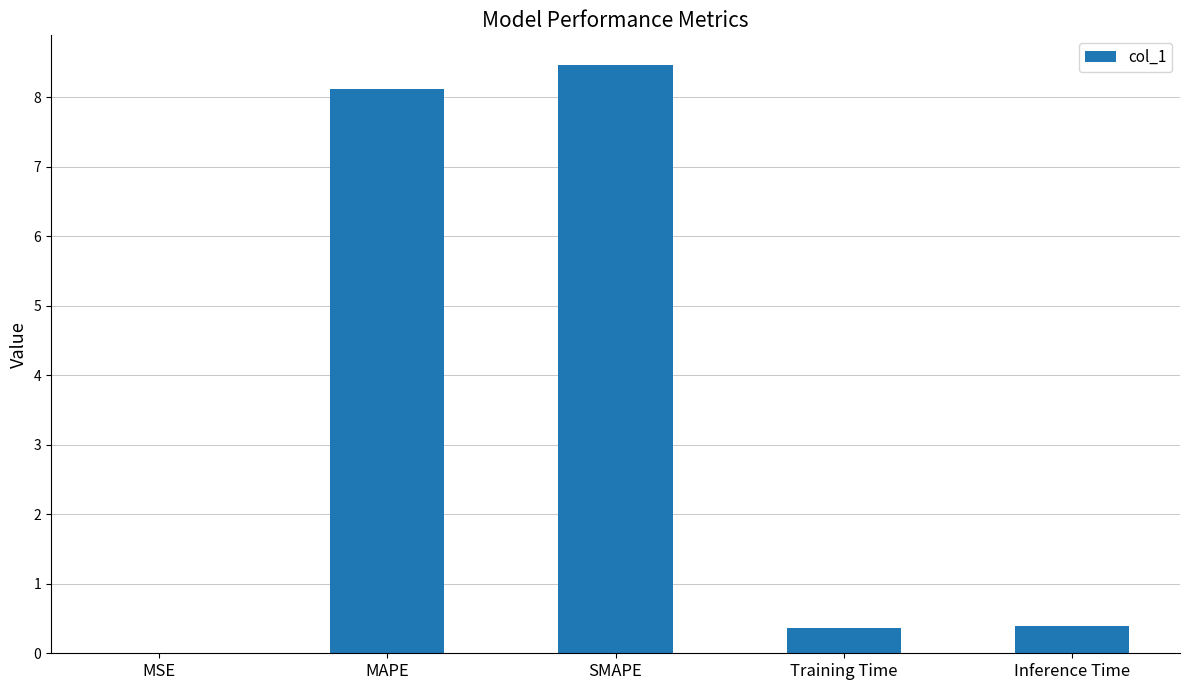

How many distinct data groups are displayed?

1